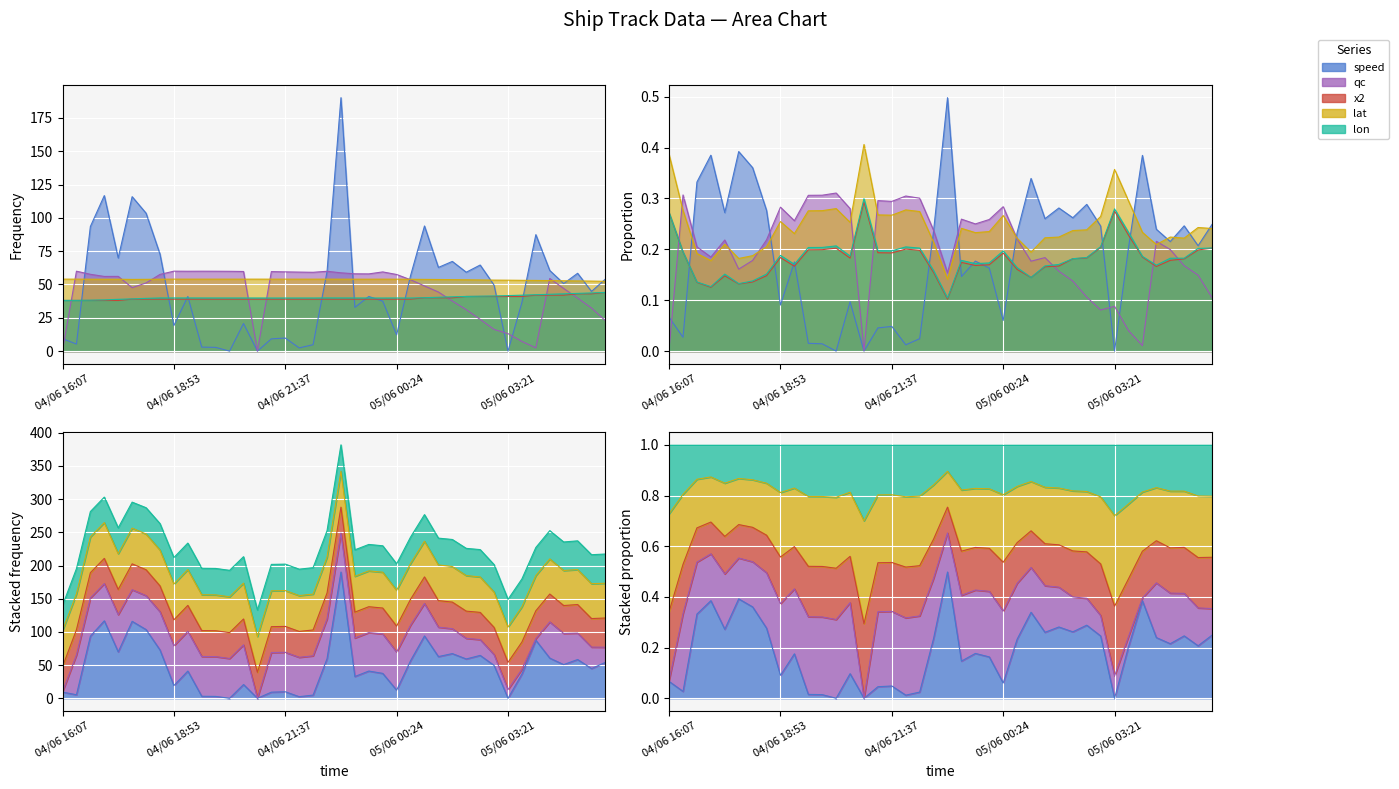

True or false: speed has more than 2 interior local peaks.

True